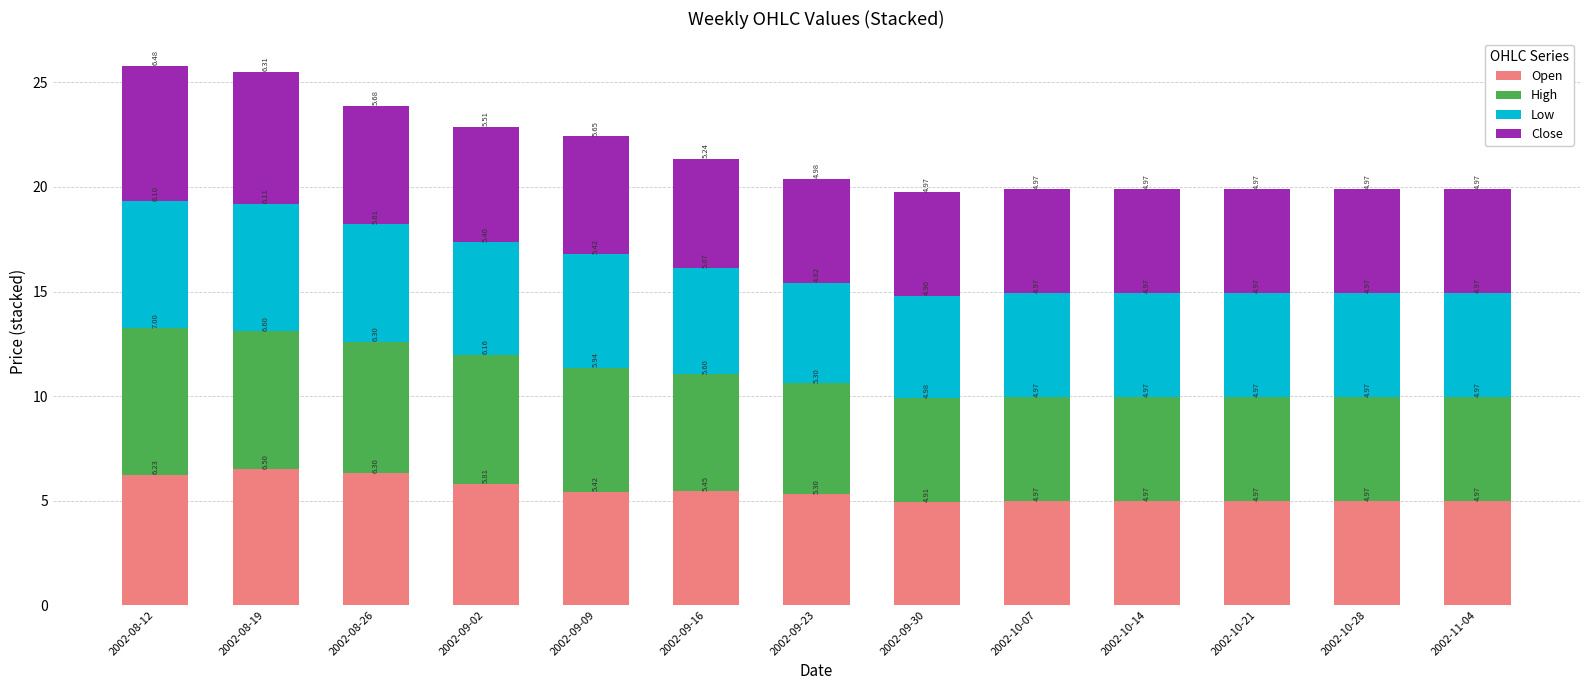

What is the total value across all series at 2002-09-09?

22.4